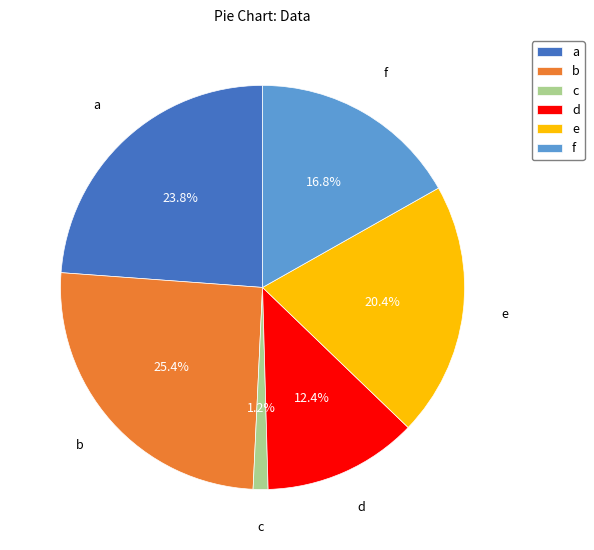

To the nearest percent, what is the average slice percentage?

17%